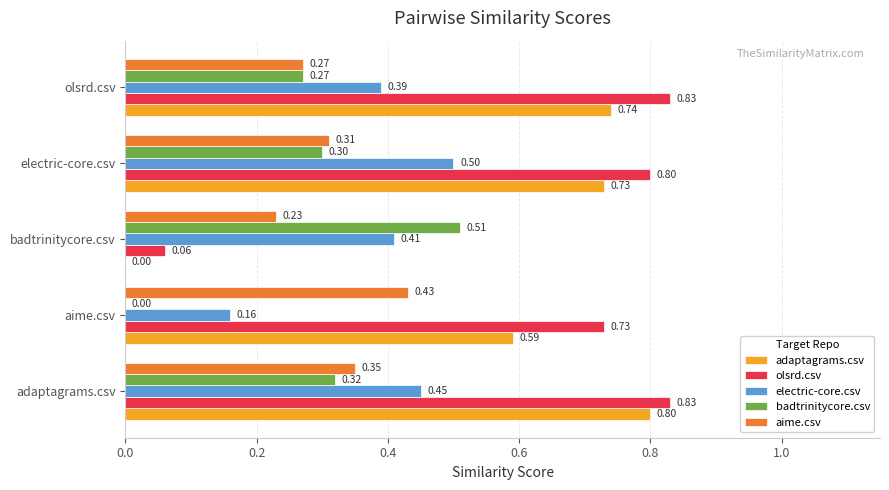

What is the sum of the olsrd.csv values at badtrinitycore.csv and aime.csv?

0.8